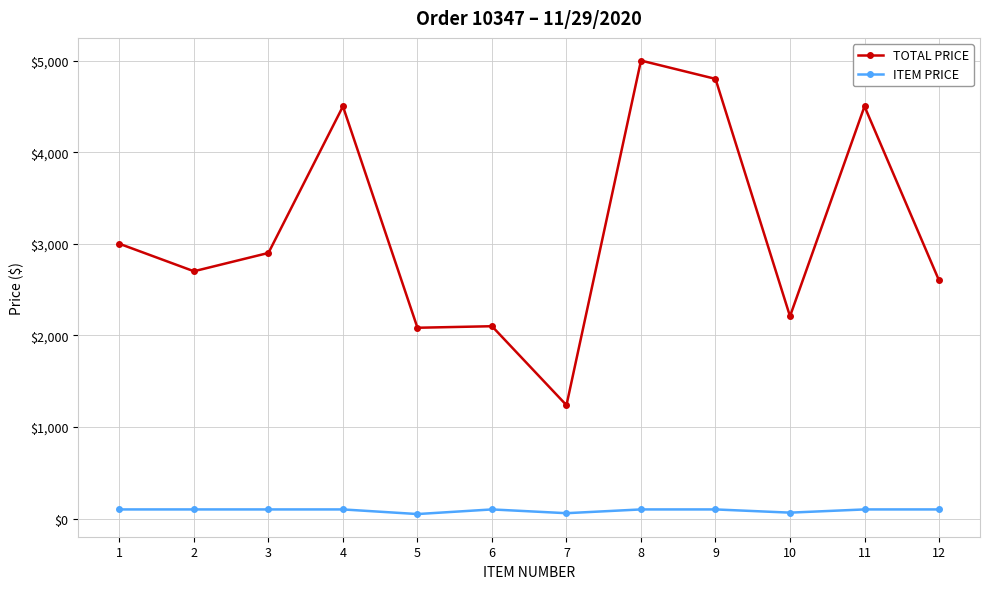

What is the highest value of the TOTAL PRICE series?

5000.0